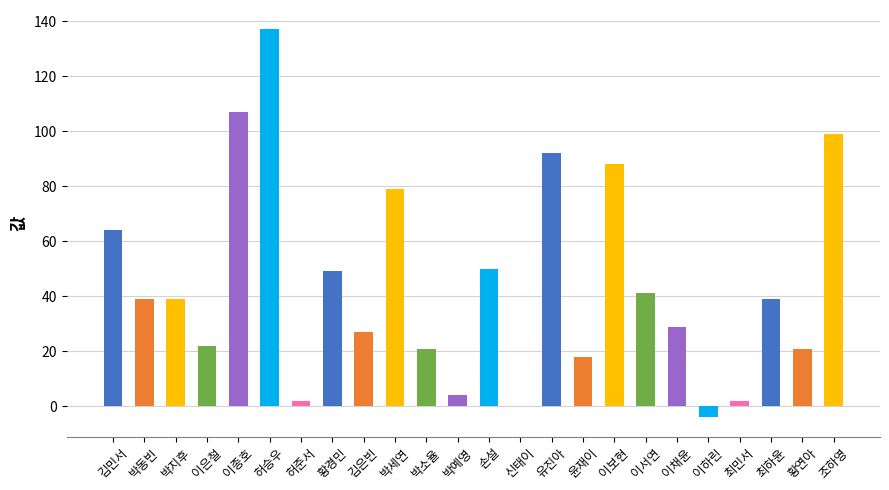

At which label is the value closest to 66?

김민서